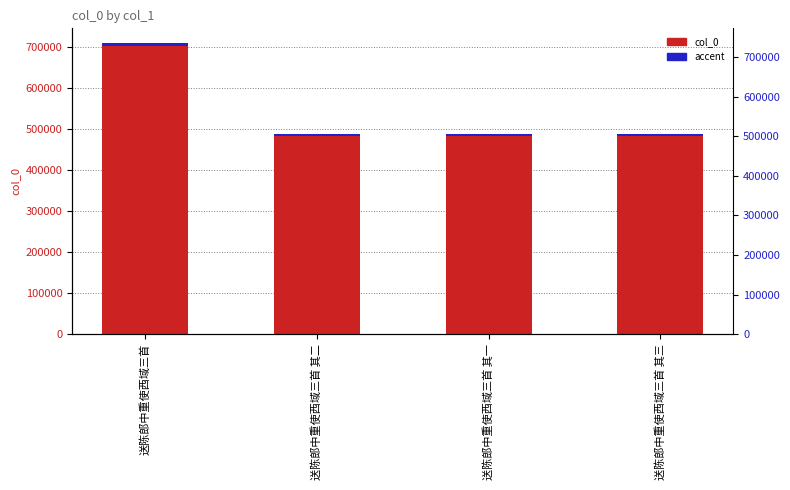

List the series in order of their peak value, highest first.

col_0, accent